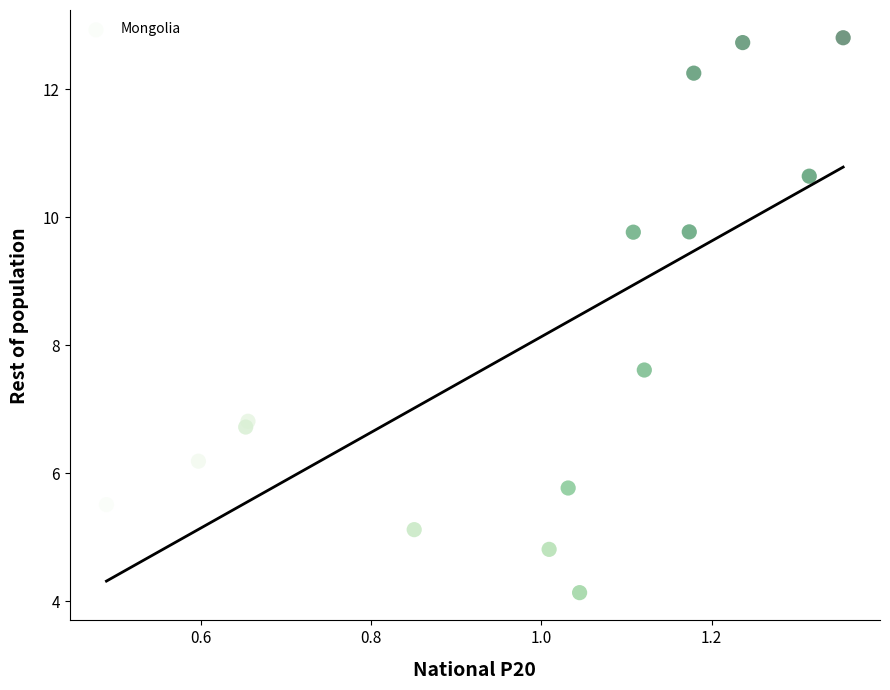

What Y value in the scatter plot is closest to 8?

7.6